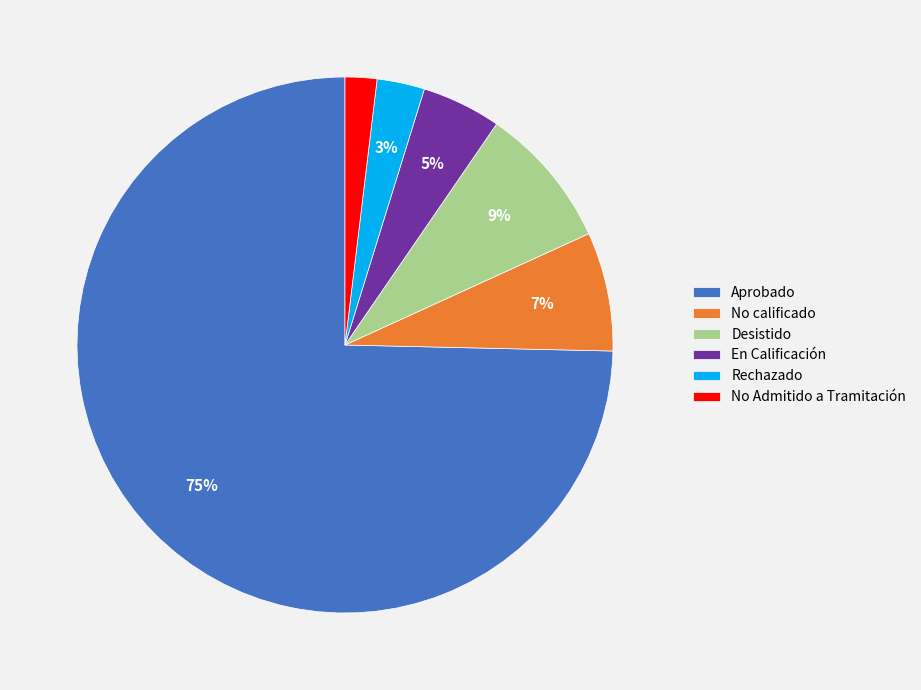

Which has a higher value, No Admitido a Tramitación or En Calificación?

En Calificación